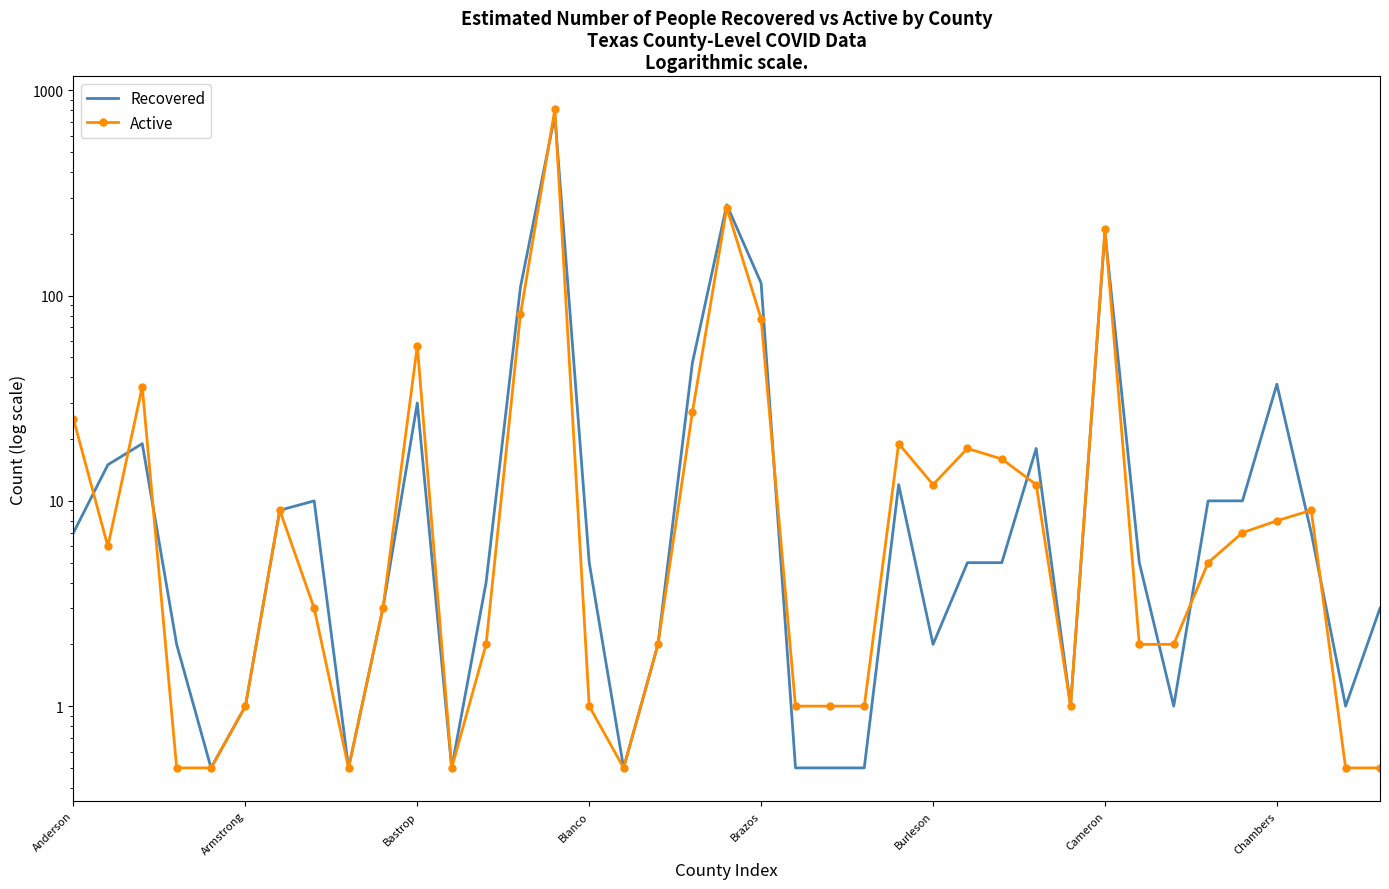

What is the total value across all series at 14?

1565.0